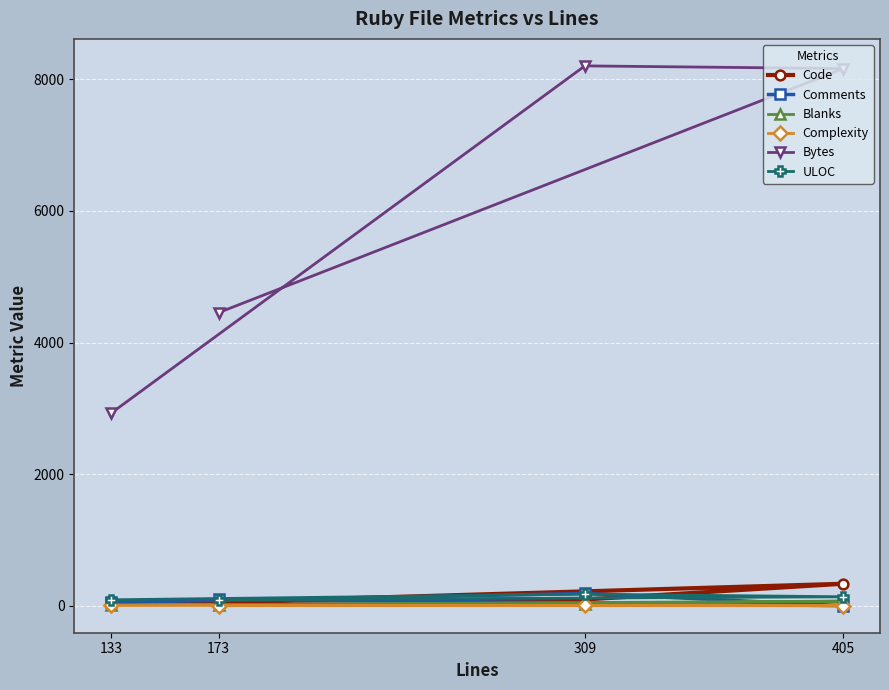

What is the difference between the second highest and second lowest values in the Bytes series?

3709